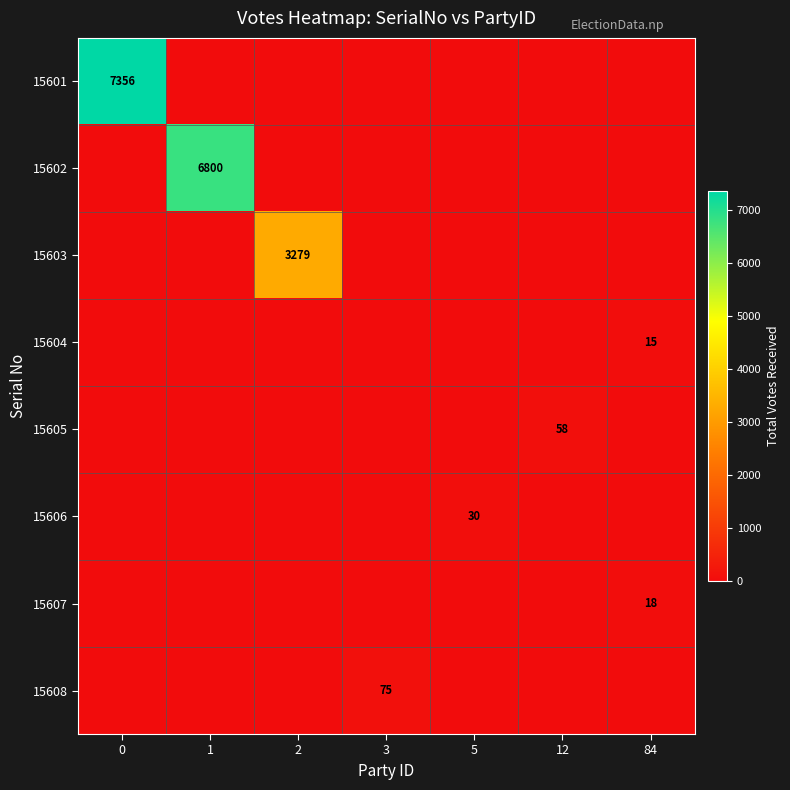

The 15608 series shows 0 at 12. True or false?

True